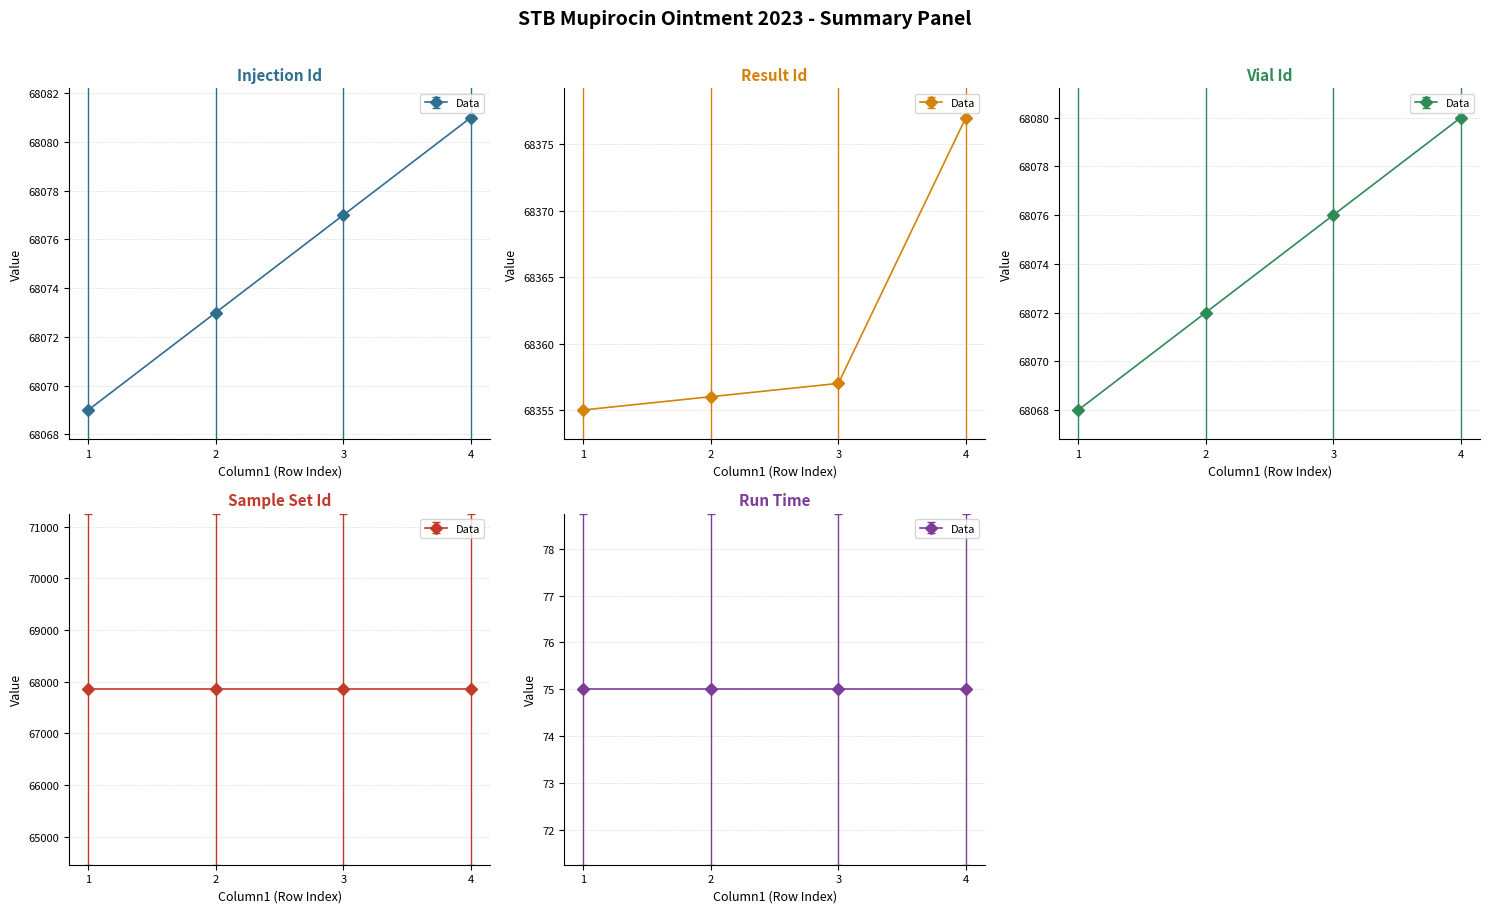

True or false: Vial Id has more than 0 points higher than both neighbors.

False